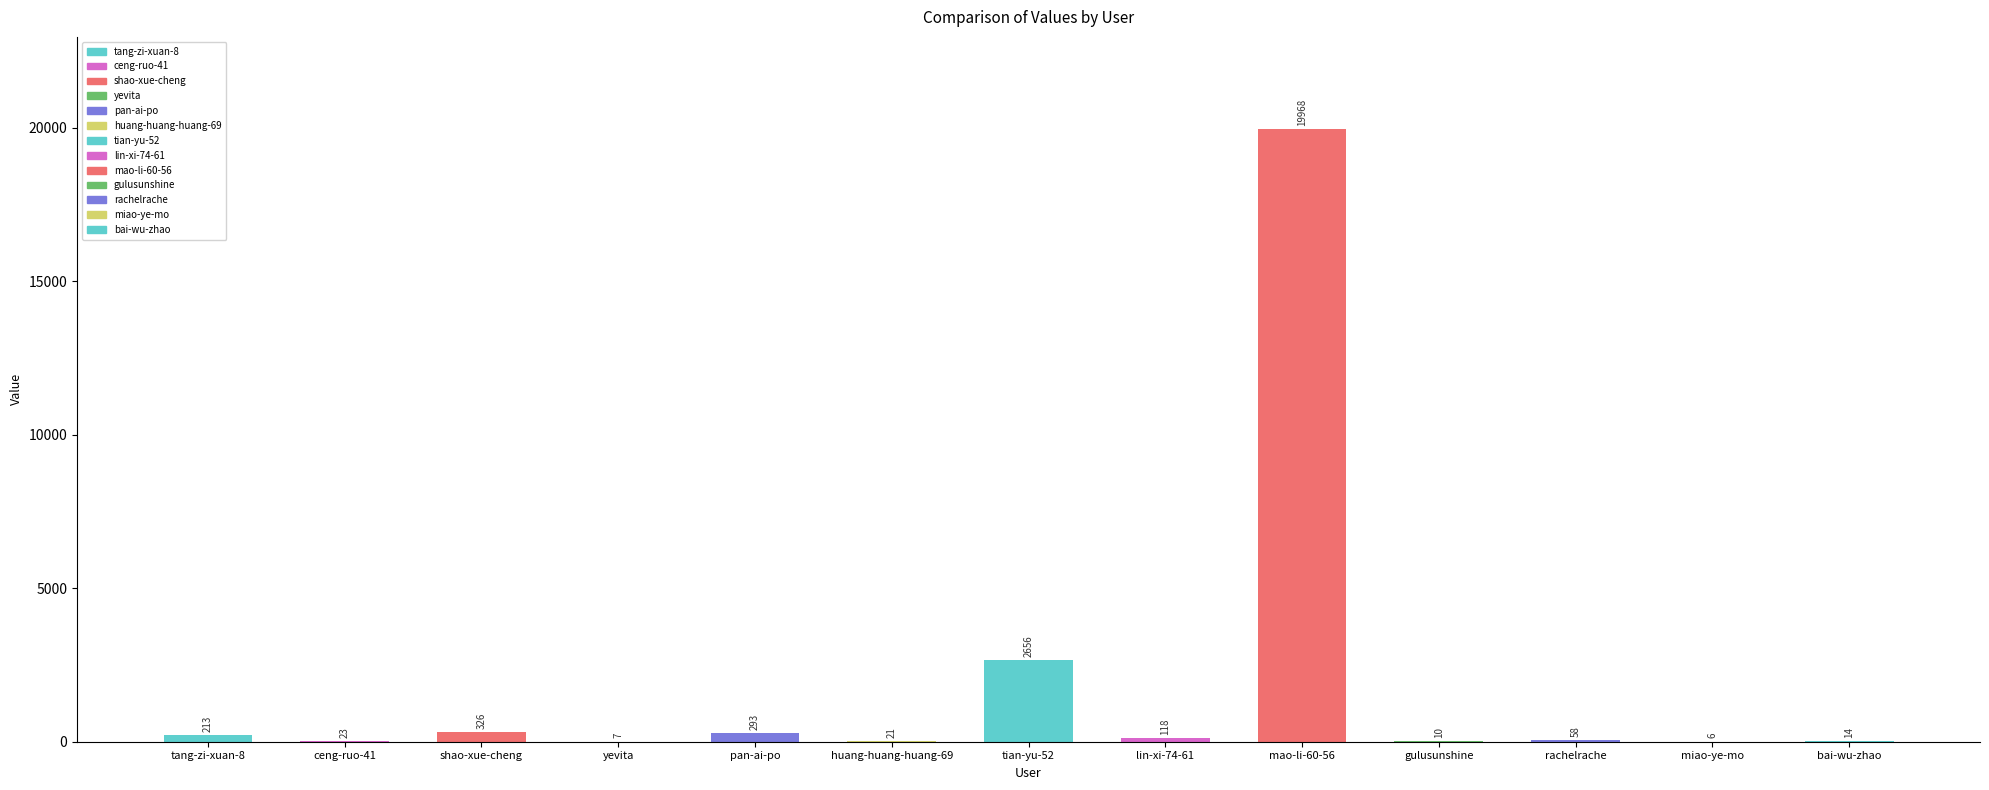

How many distinct data groups are displayed?

1